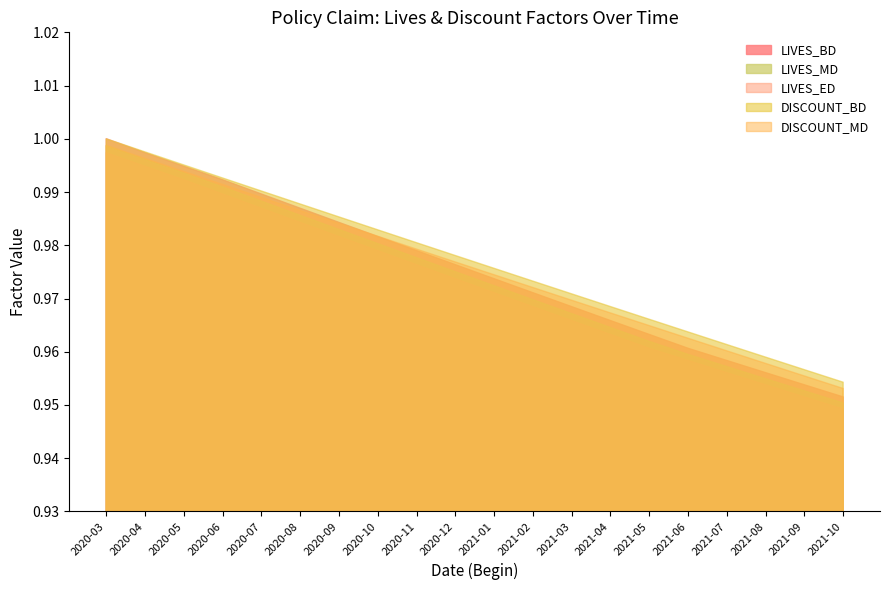

True or false: LIVES_MD and LIVES_ED cross at least once.

False